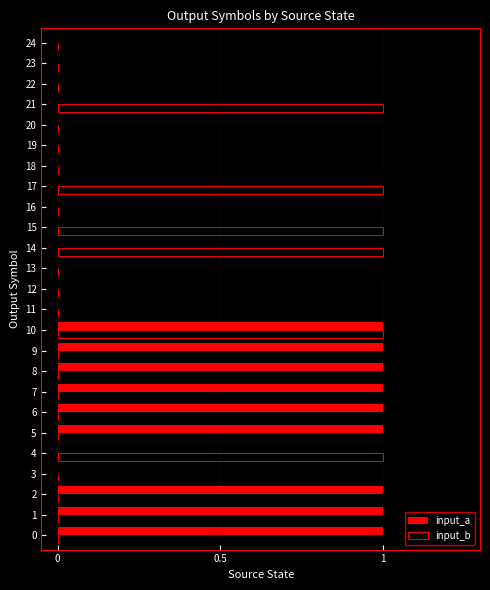

Which series has the largest total across all categories?

input_a